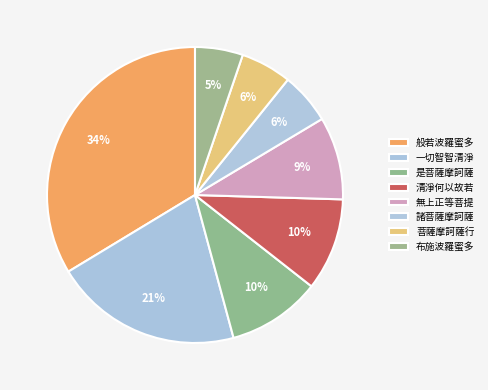

What percentage do 布施波羅蜜多 and 清淨何以故若 together represent?

15.3%